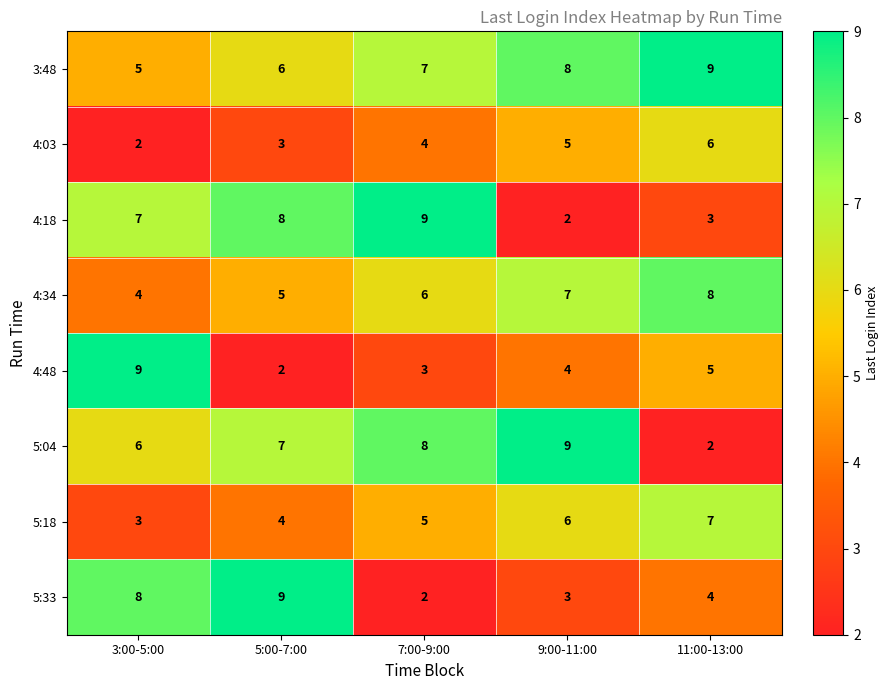

What is the difference between the highest and lowest values at 7:00-9:00?

7